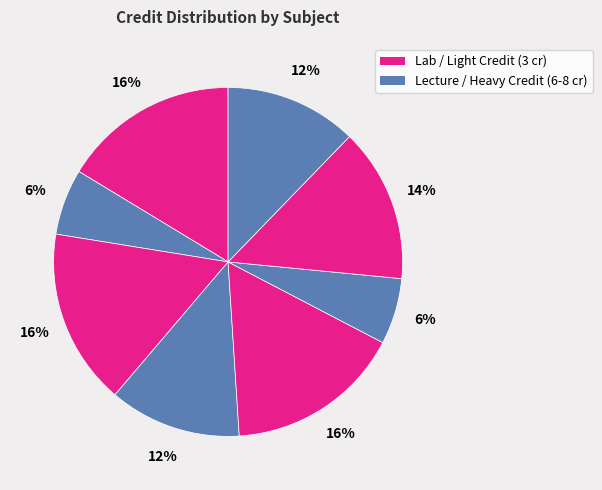

How many segments does this pie chart have?

8